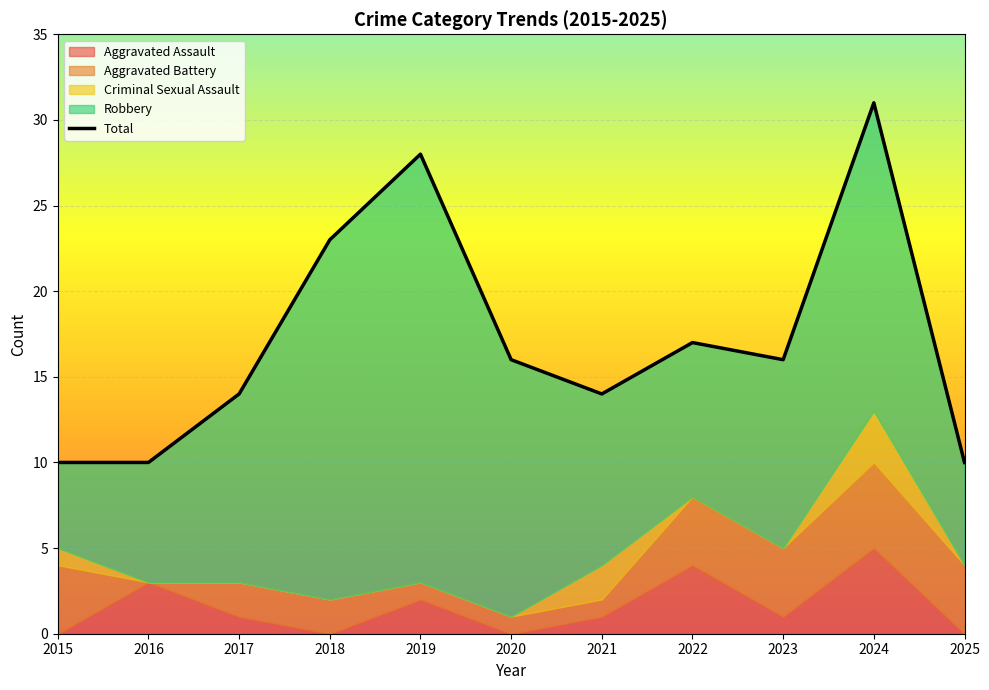

Reading left to right, what are all the values shown in this chart?

2015=10	2016=10	2017=14	2018=23	2019=28	2020=16	2021=14	2022=17	2023=16	2024=31	2025=10